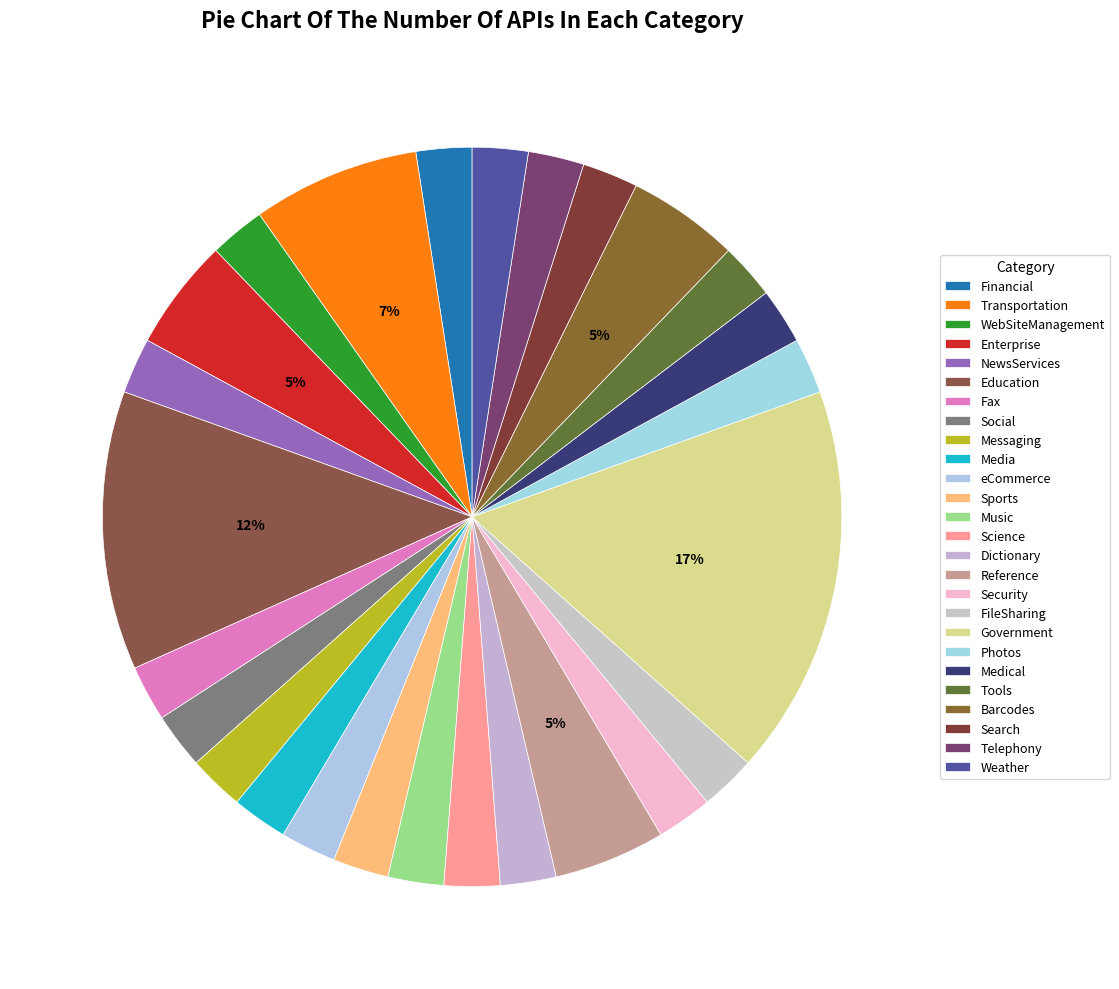

How many slices are in this pie chart?

26